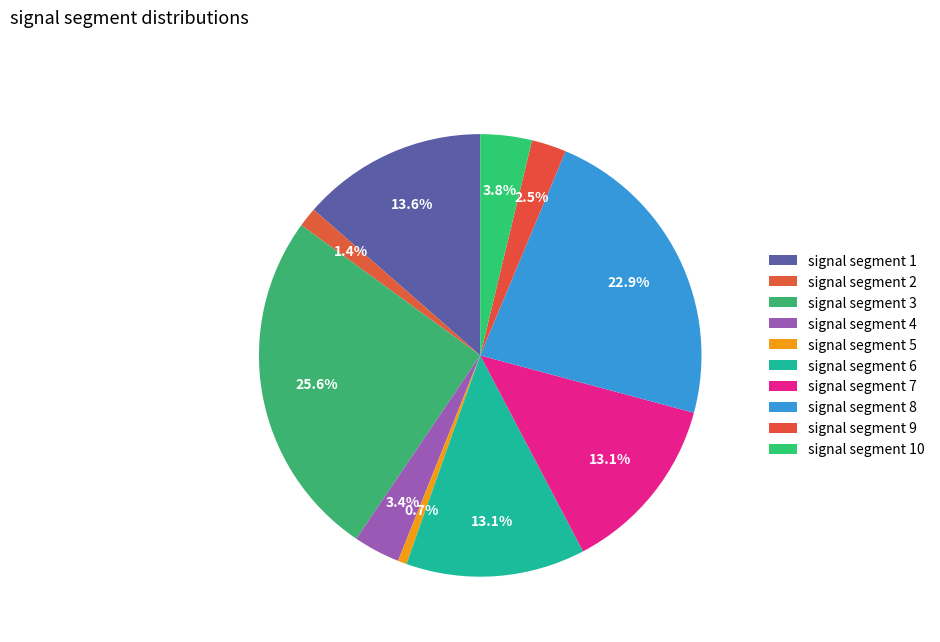

What percentage do signal segment 6 and signal segment 7 together represent?

26.2%